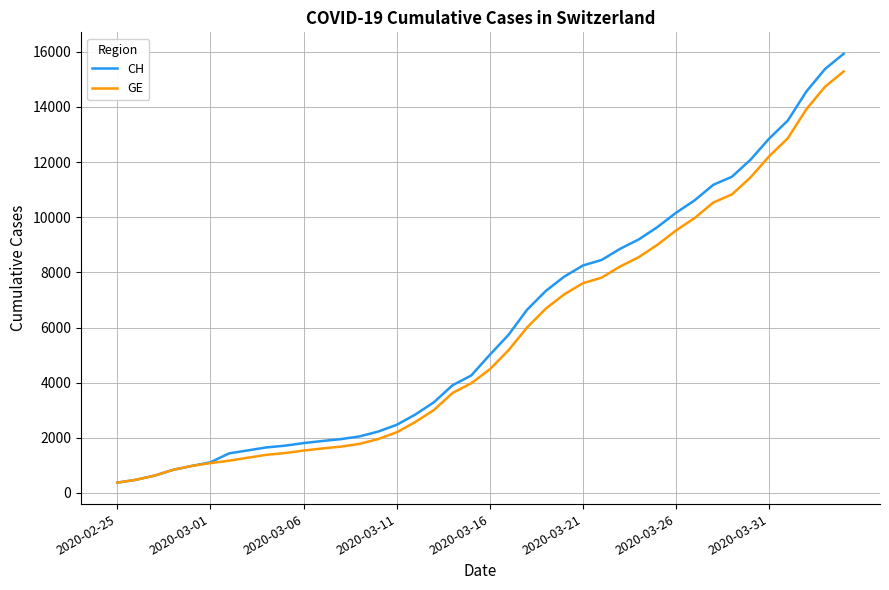

What is the lowest value of the GE series?

375